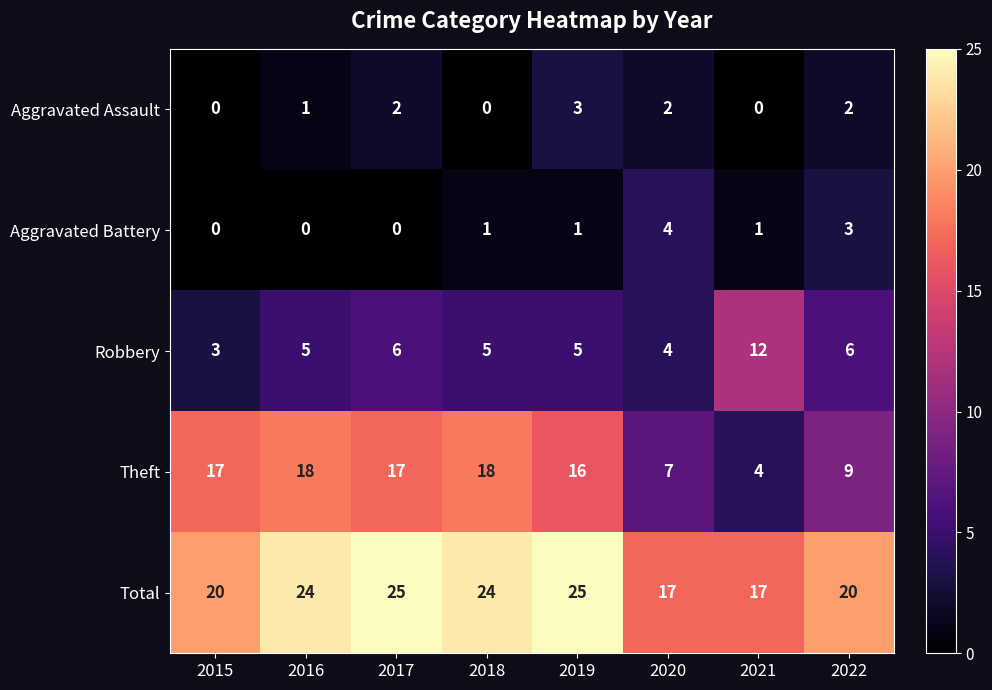

Between 2015 and 2019, which series saw the biggest shift?

Total